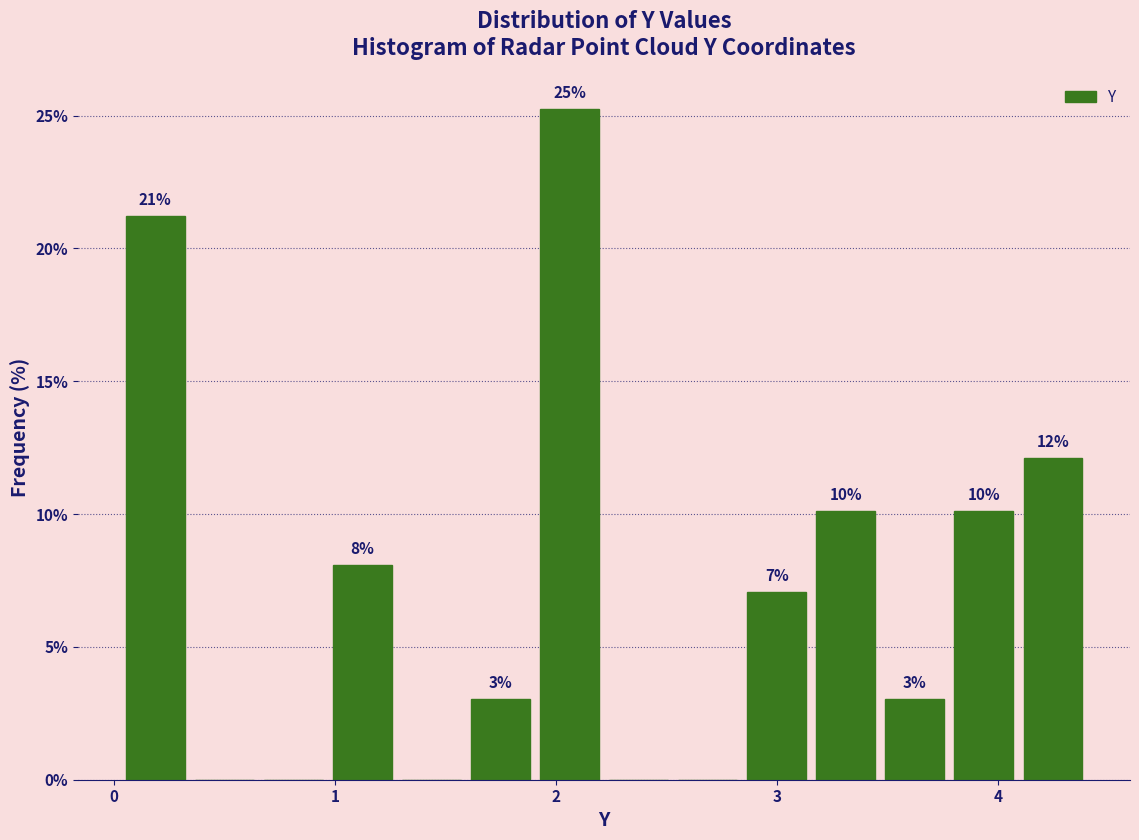

Around what value on the x-axis is the tallest bar? Give the approximate position of its centre, as read against the axis.

2.1